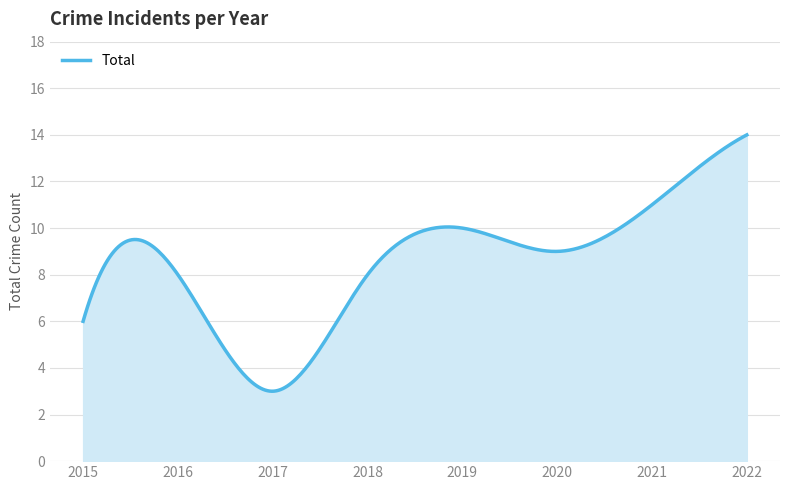

What is the maximum value shown in the chart?

14.0